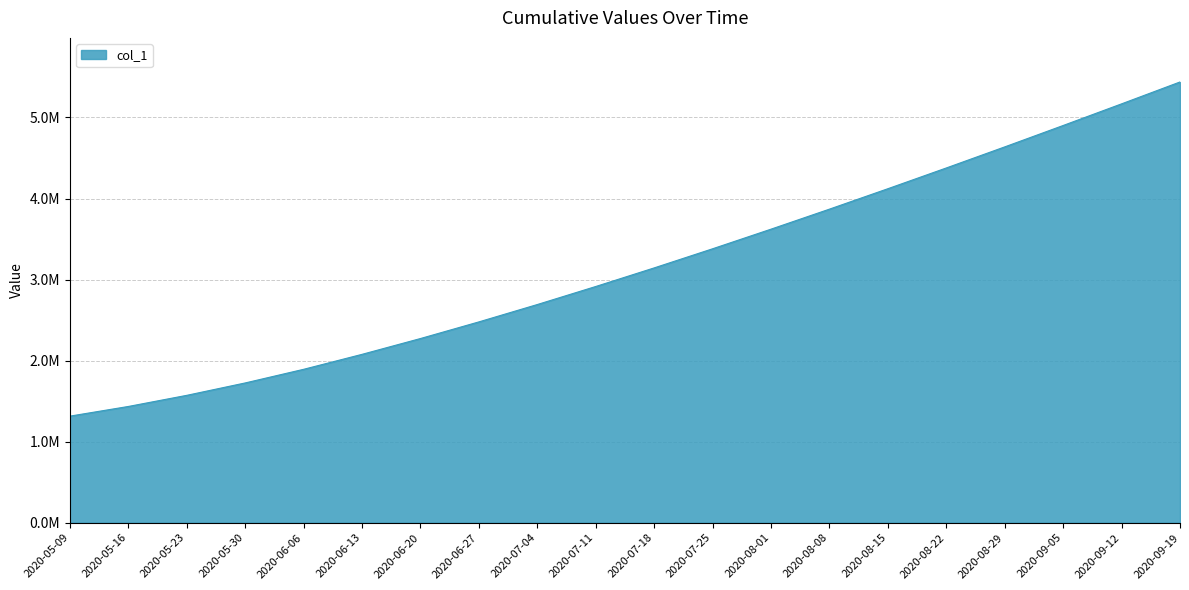

Does the chart have visible grid lines?

Yes